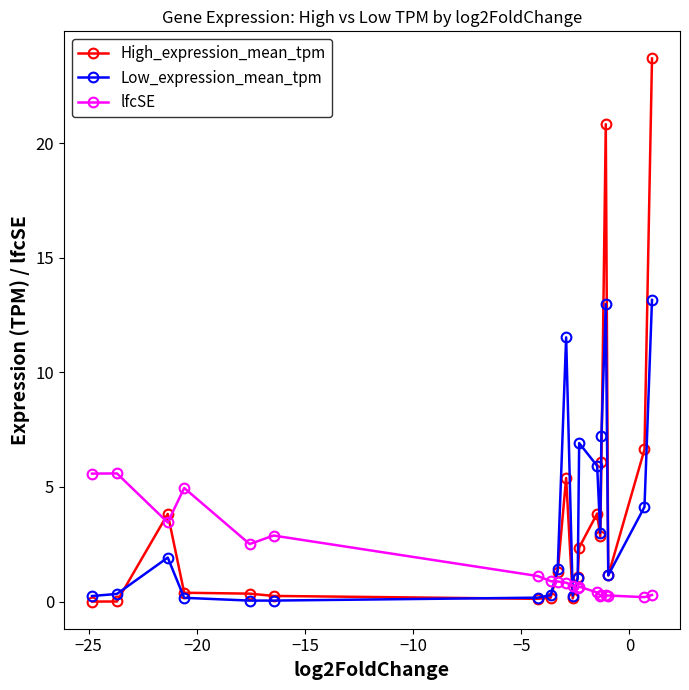

True or false: Low_expression_mean_tpm has more than 2 points higher than both neighbors.

True